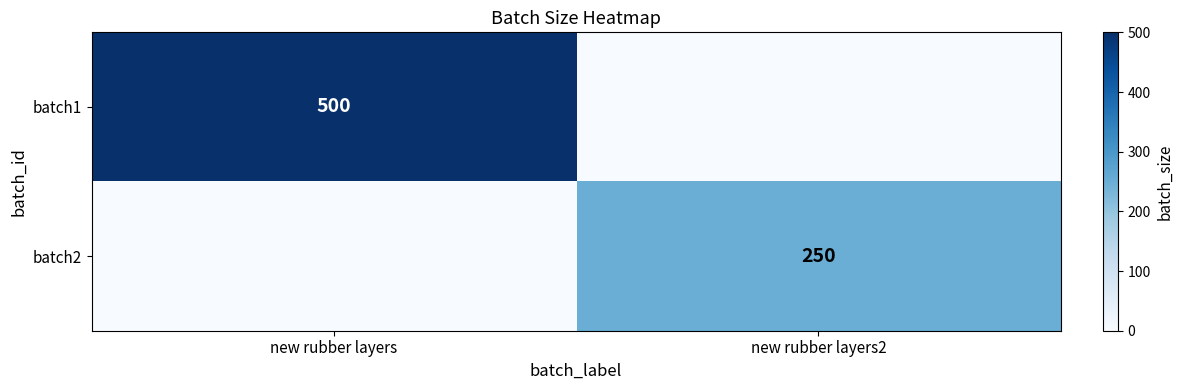

The value of batch2 at new rubber layers2 is 250. True or false?

True